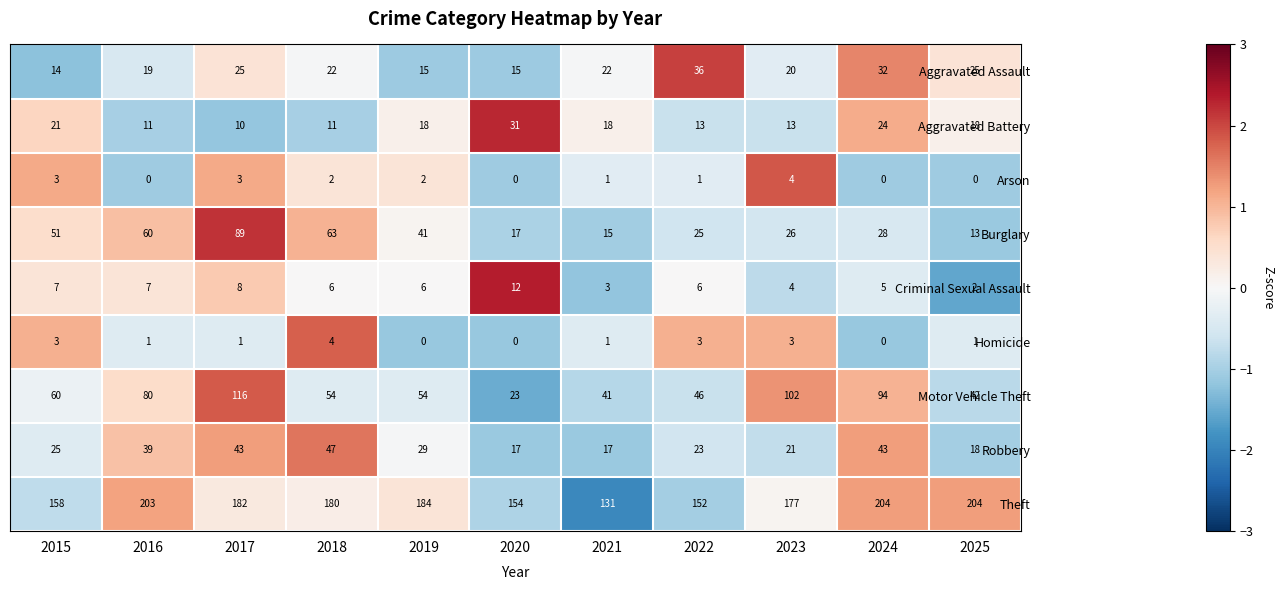

The value of Aggravated Assault at 2022 is 36. True or false?

True